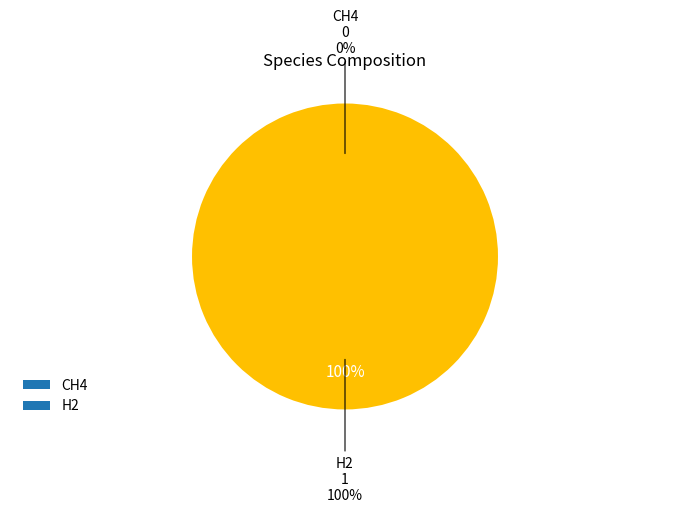

To the nearest percent, what is the difference between the largest and smallest slice percentages?

100%